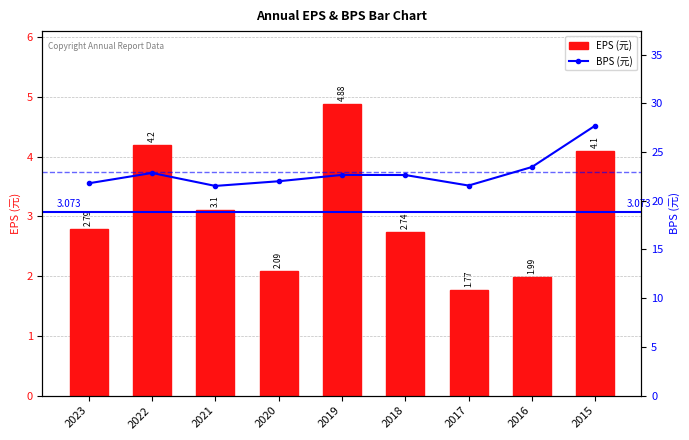

What is the difference between the highest and lowest values at 2015?

23.6